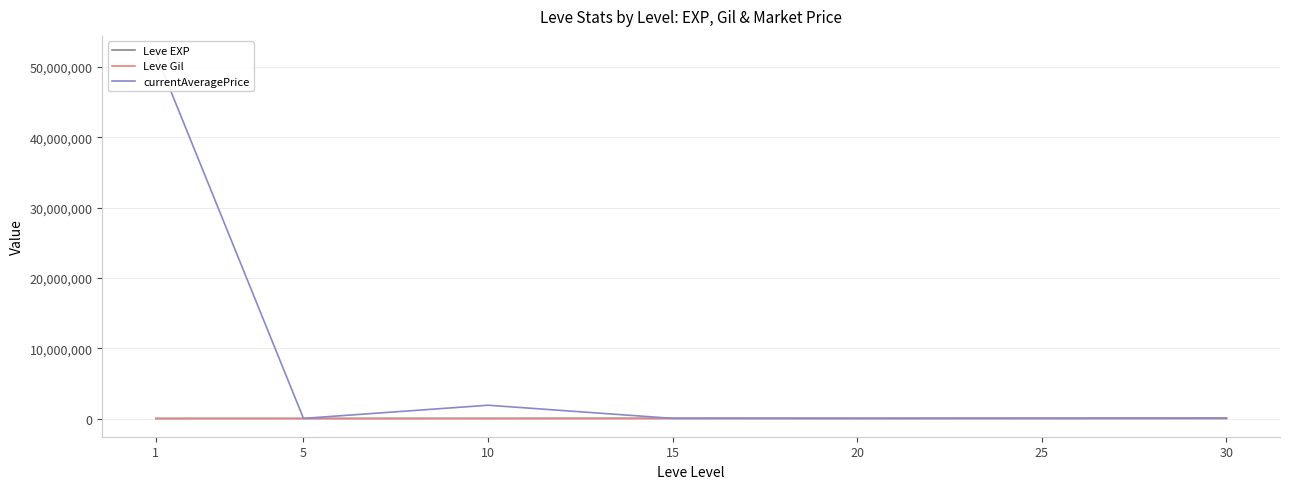

Does the chart display data point markers on the line(s)?

No